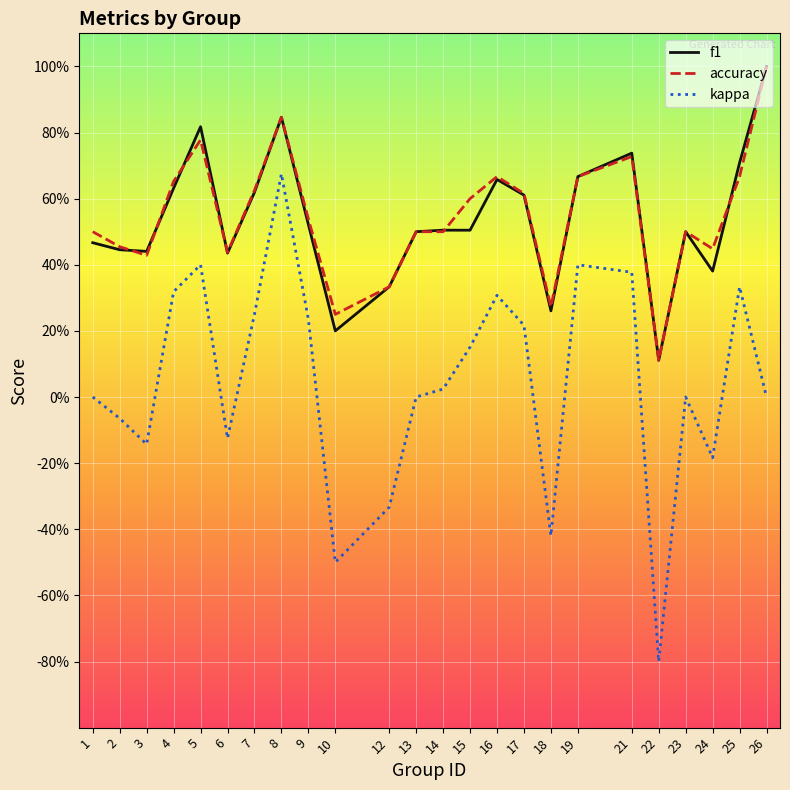

What is the spread (max minus min) of values at 12?

0.7